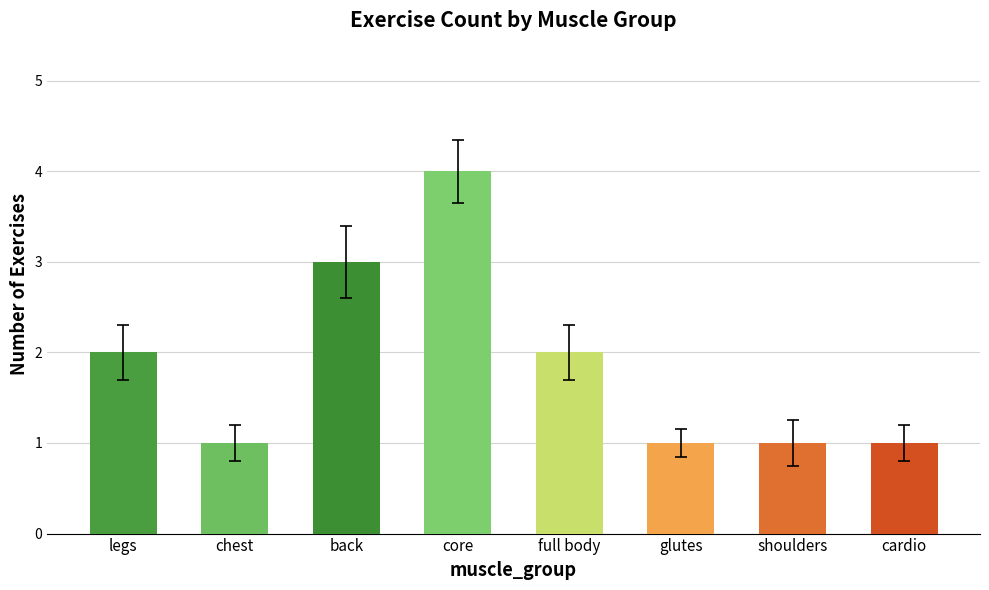

Count the values in the range 1 to 3.

7